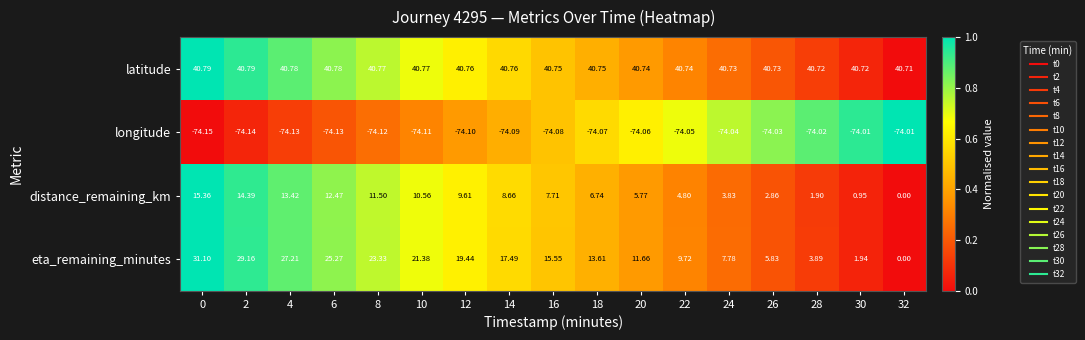

How many series are shown in this chart?

4